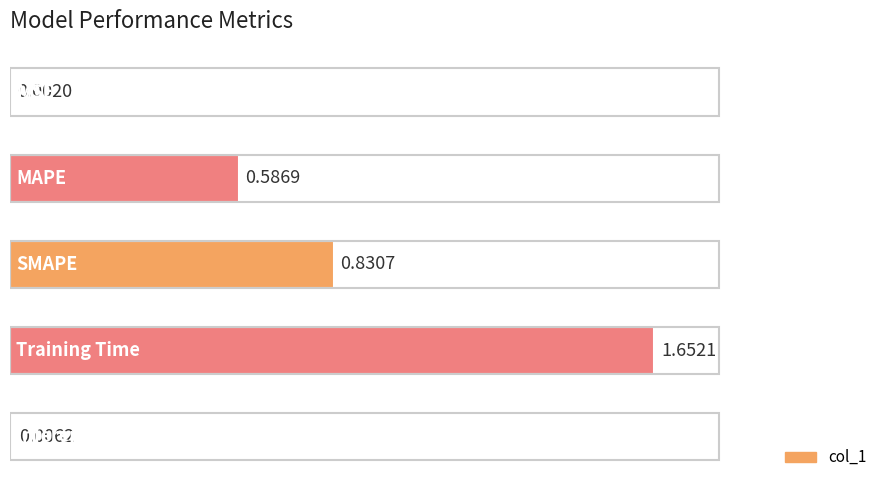

What is the sum of all values?

3.1